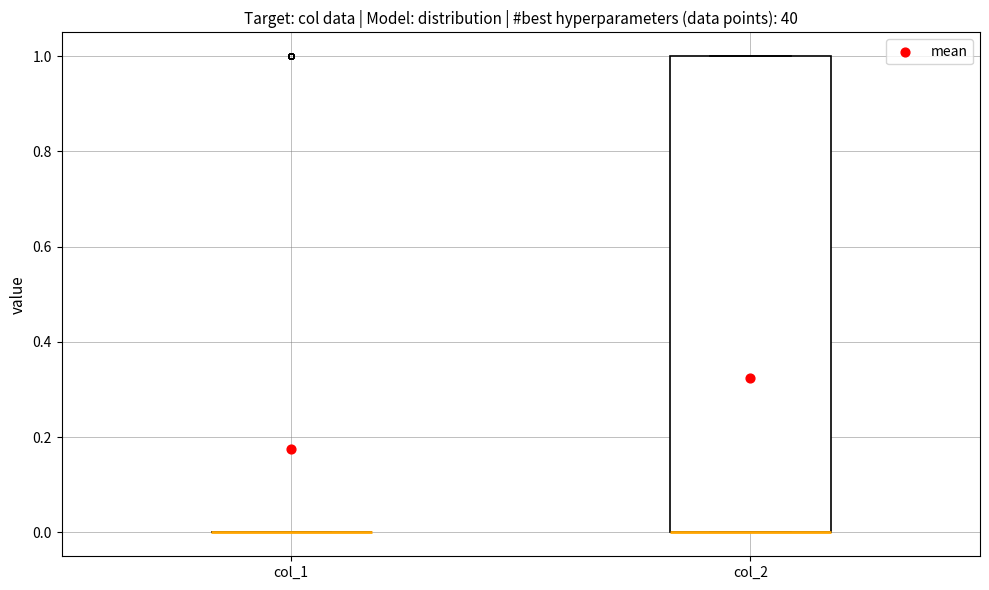

Comparing the boxes themselves (not the whiskers), which one is the tallest?

col_2